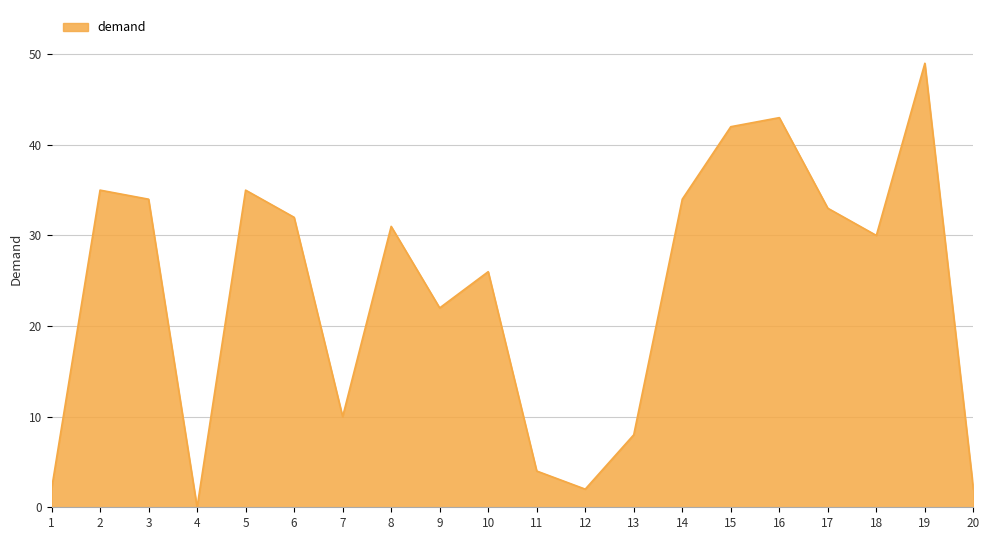

True or false: there are more than 1 points higher than both neighbors.

True